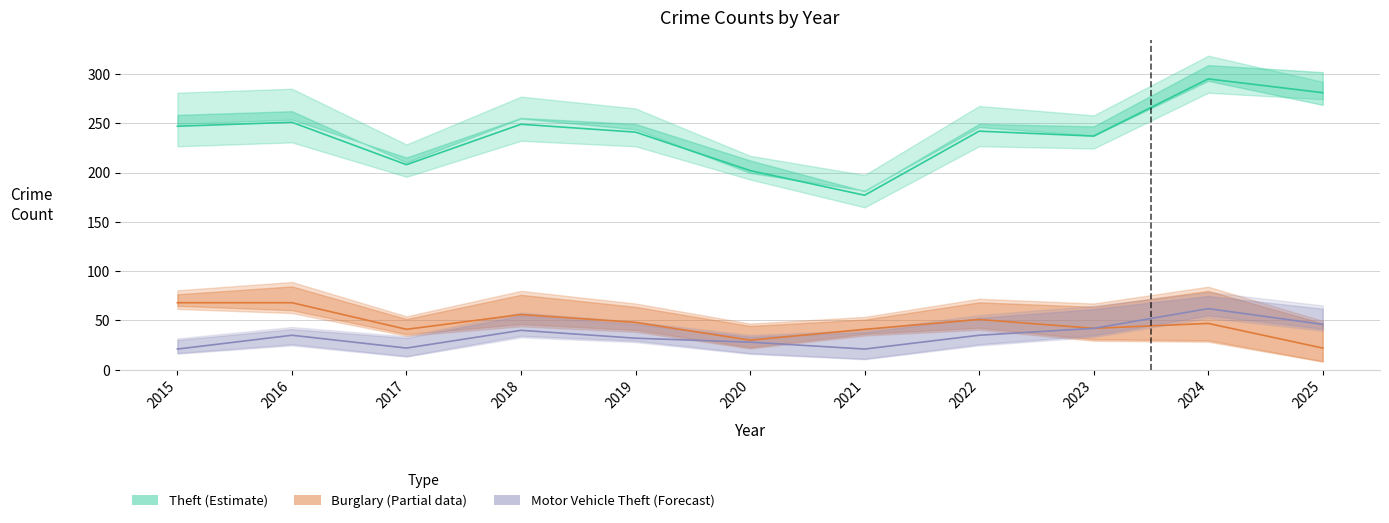

Reading right to left, what are all the values shown in this chart?

Theft (Estimate): 281	295	237	242	177	202	241	249	208	251	247
Burglary (Partial data): 22	47	42	51	41	30	48	56	41	68	68
Motor Vehicle Theft (Forecast): 46	62	42	35	21	28	32	40	22	35	21